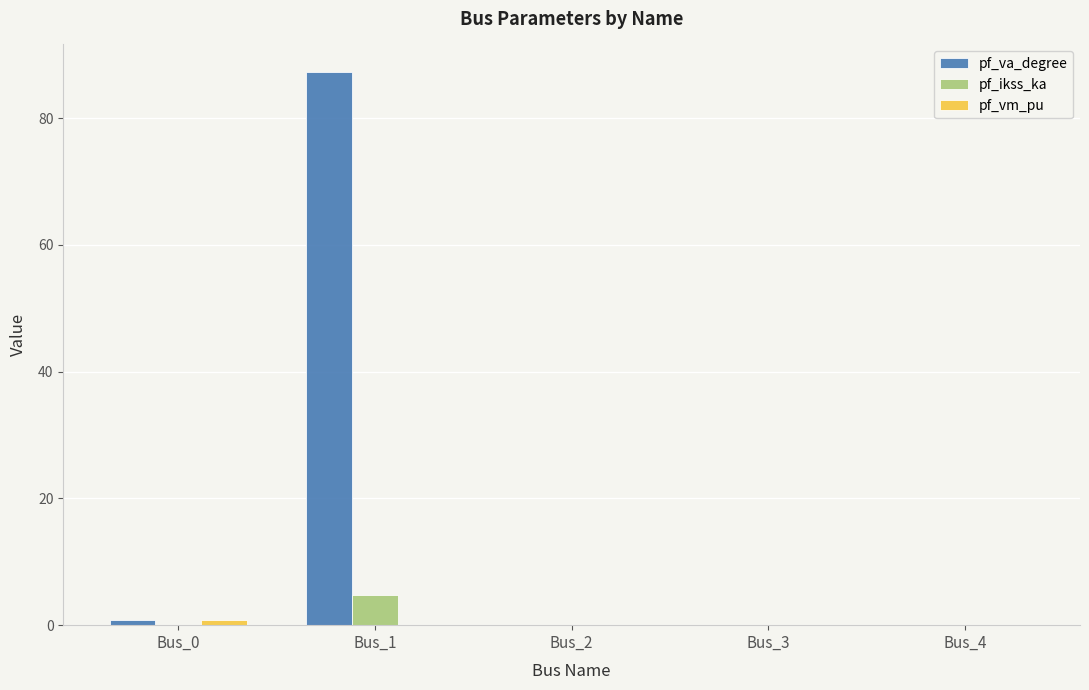

Which label corresponds to the largest value in the chart?

Bus_1